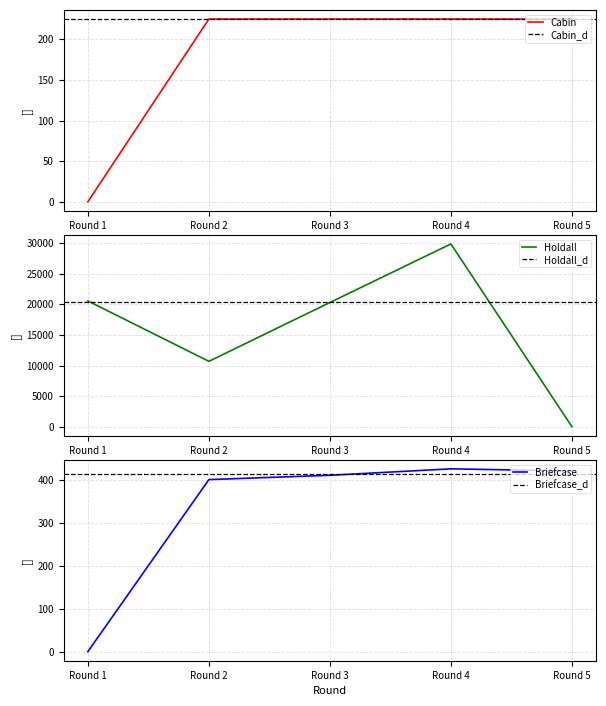

Reading right to left, transcribe all the data shown in this chart.

Cabin: Round 5=225	Round 4=225	Round 3=225	Round 2=225	Round 1=0
Holdall: Round 5=0	Round 4=29887	Round 3=20306	Round 2=10685	Round 1=20564
Briefcase: Round 5=420	Round 4=425	Round 3=410	Round 2=400	Round 1=0